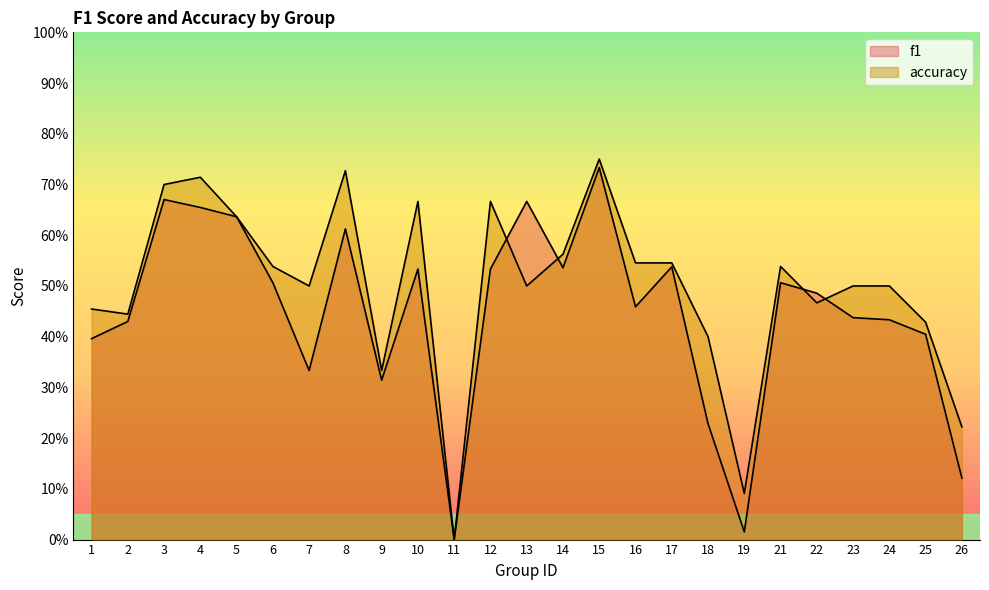

What is the value of the accuracy point at the 5th from the left?

0.6